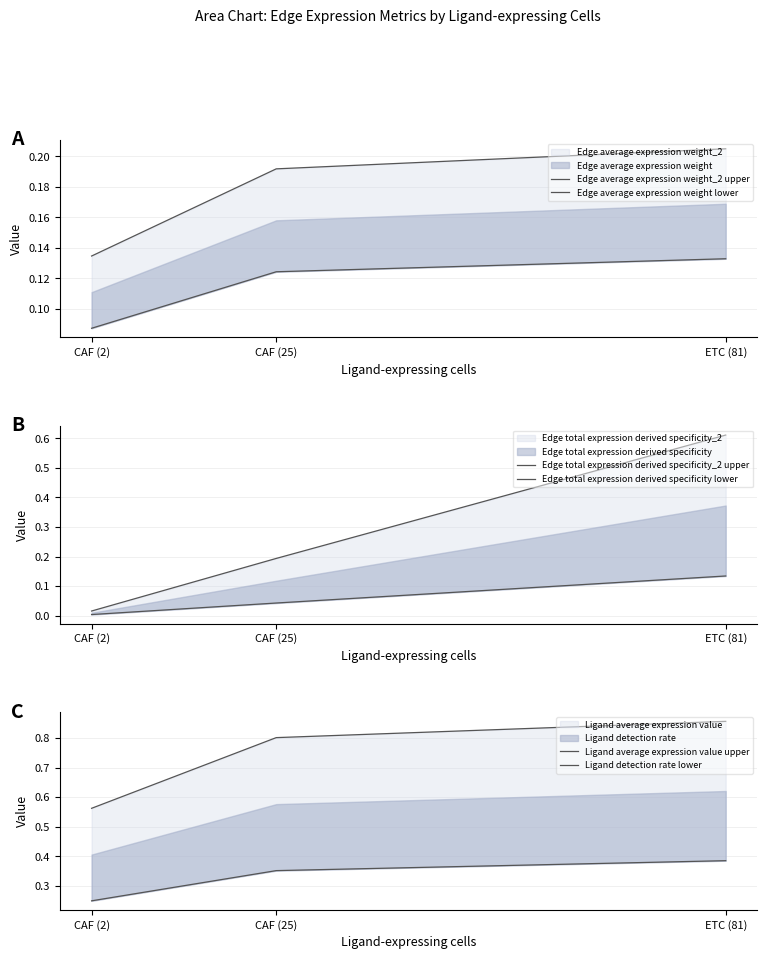

What is the label of the 1st point from the right?

ETC (81)